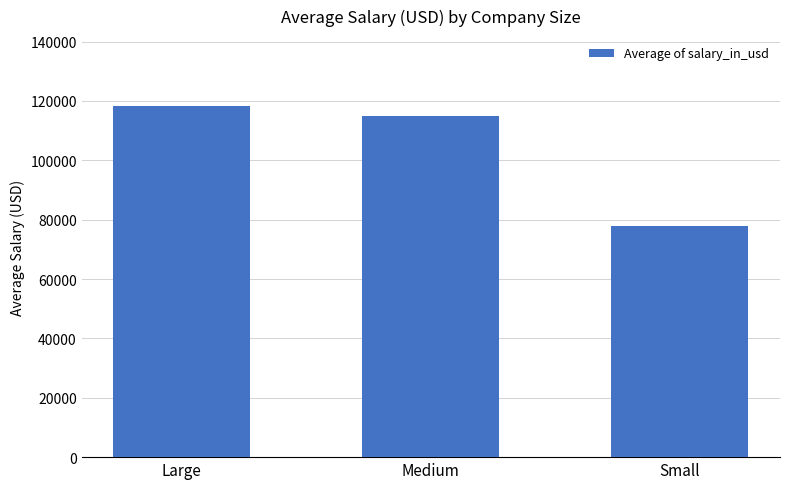

What is the change in value from Medium to Small?

-36935.0